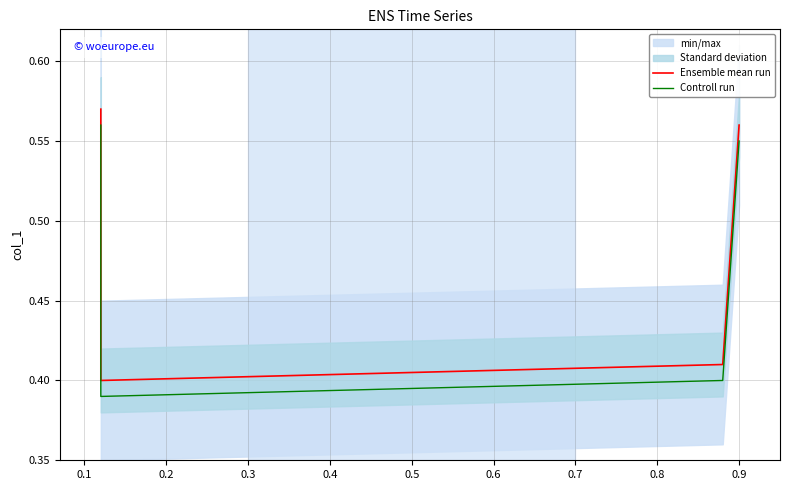

Reading left to right, extract all data points from this chart.

Ensemble mean run: 0.6	0.4	0.4	0.6
Controll run: 0.6	0.4	0.4	0.6